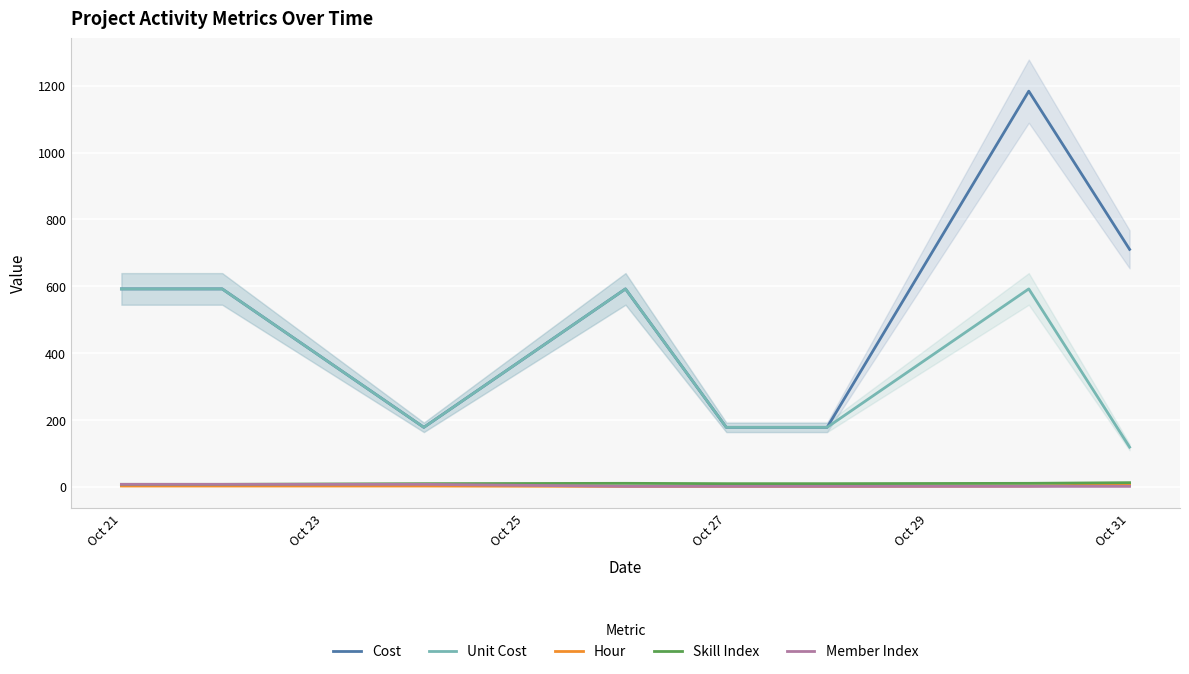

How many lines are shown in the chart?

5